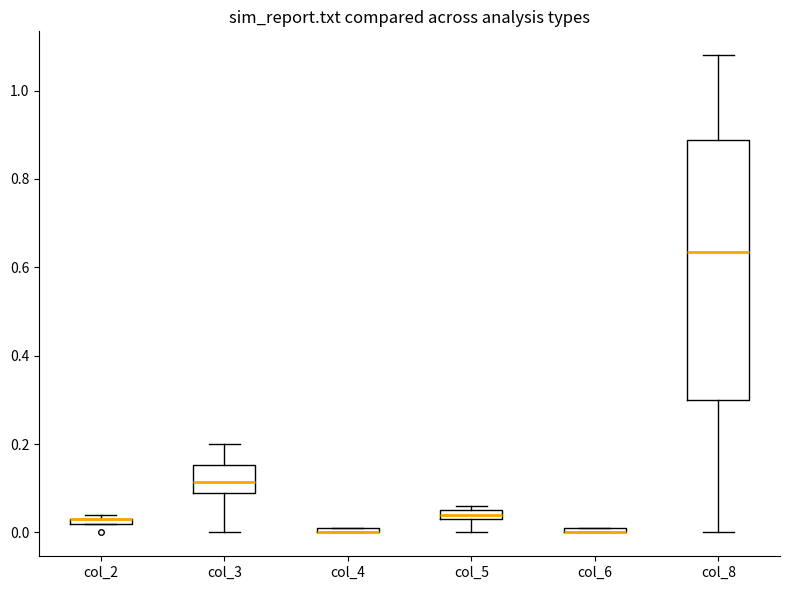

Comparing the boxes themselves (not the whiskers), which one is the tallest?

col_8